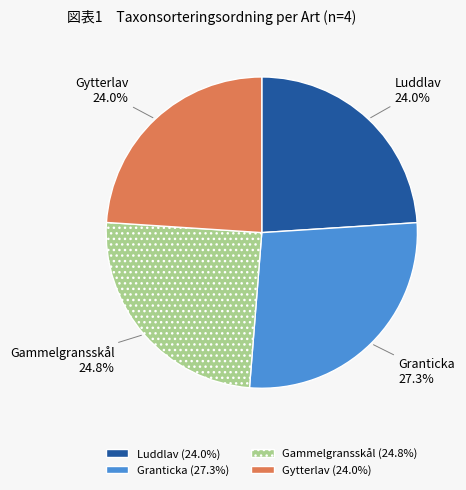

How many segments does this pie chart have?

4